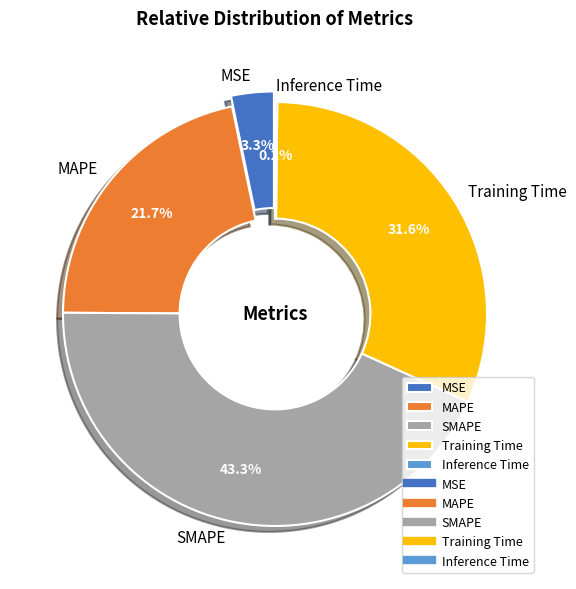

True or false: Training Time accounts for 40% of the total.

False